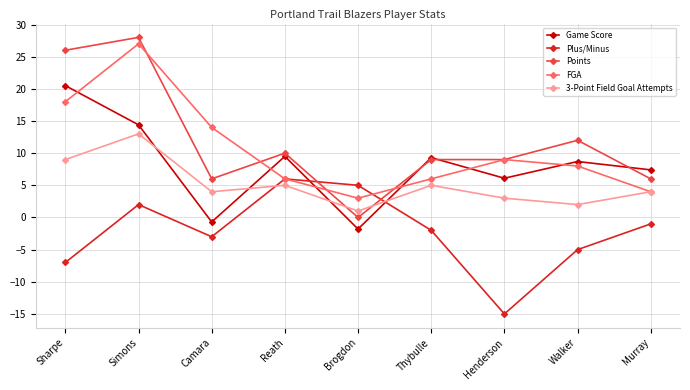

Is the value of Game Score at Sharpe greater than the value of Points at Henderson?

Yes